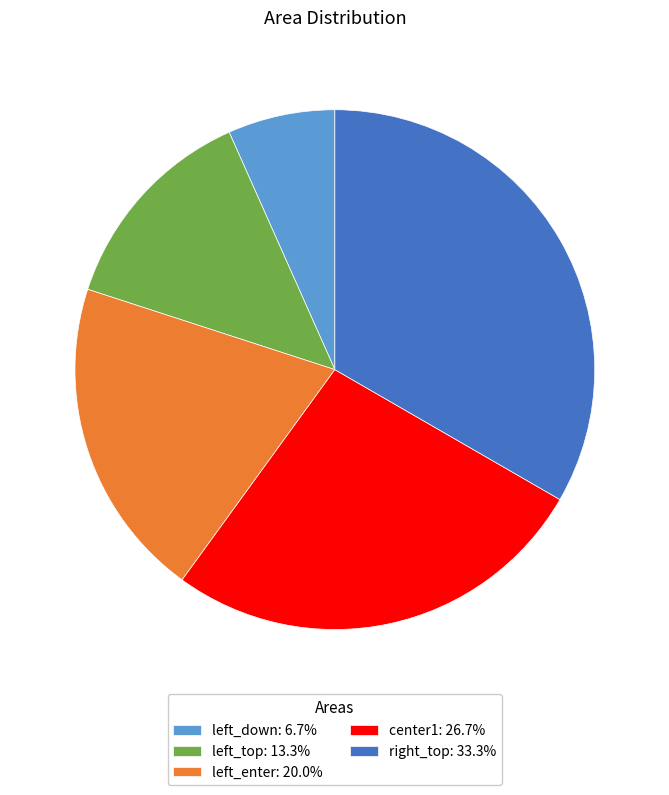

Is it true that center1 is 27% of the pie?

True